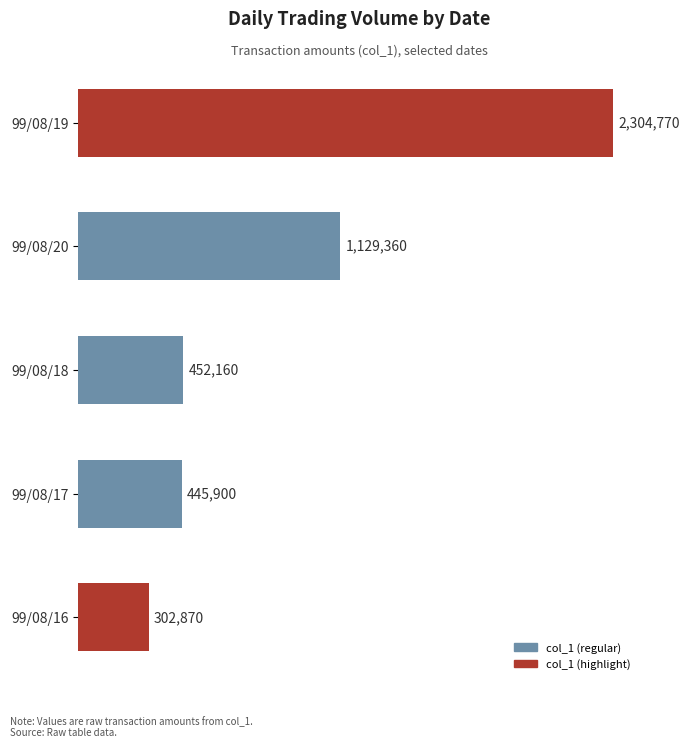

Rank the categories by value from highest to lowest.

99/08/19, 99/08/20, 99/08/18, 99/08/17, 99/08/16